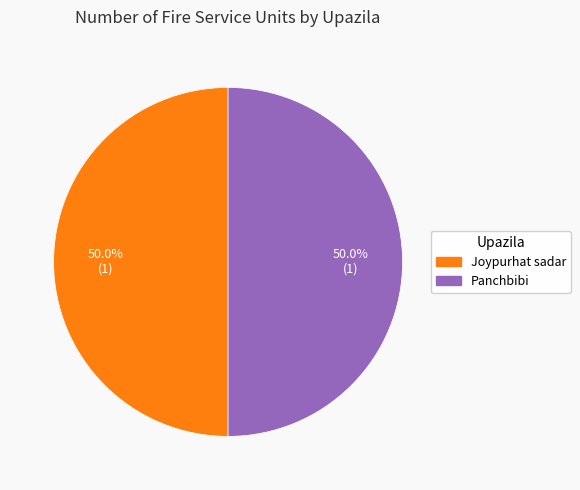

How many slices are in this pie chart?

2